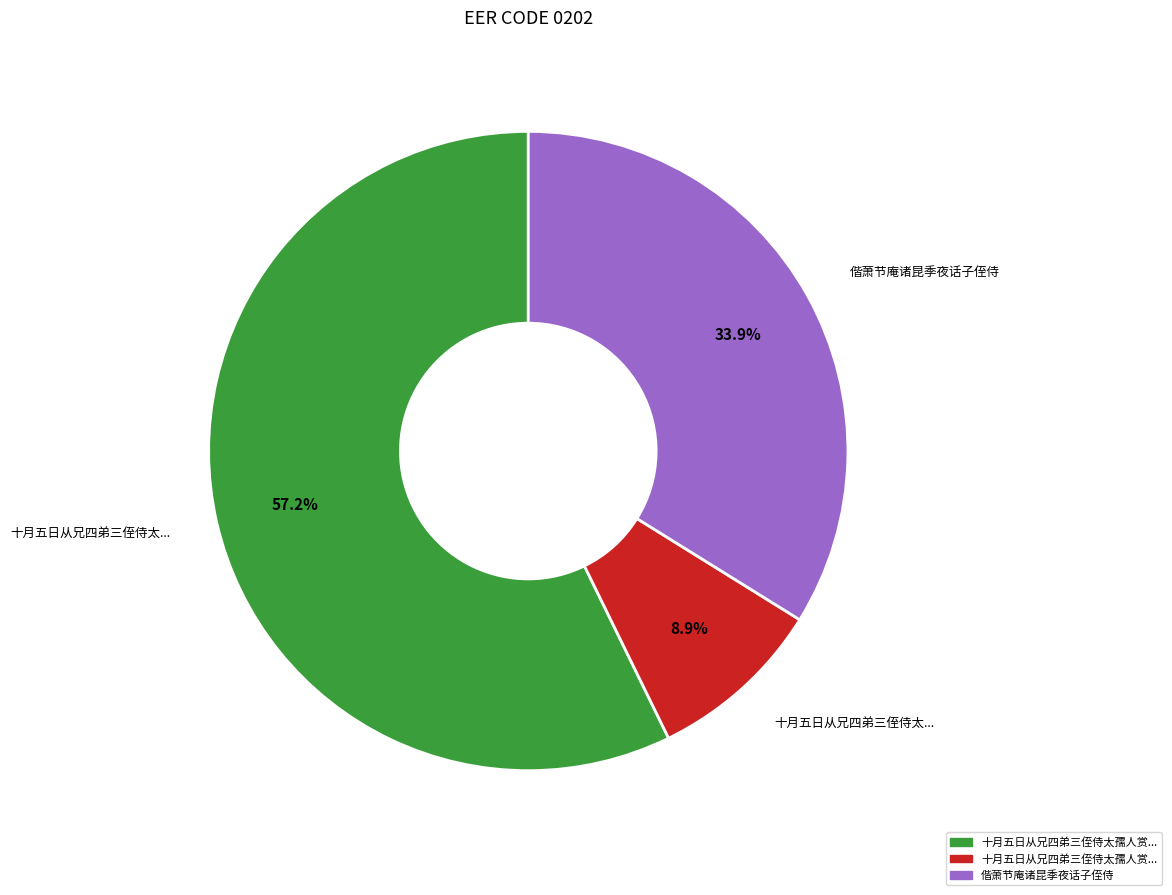

Is there a majority slice in this chart?

Yes